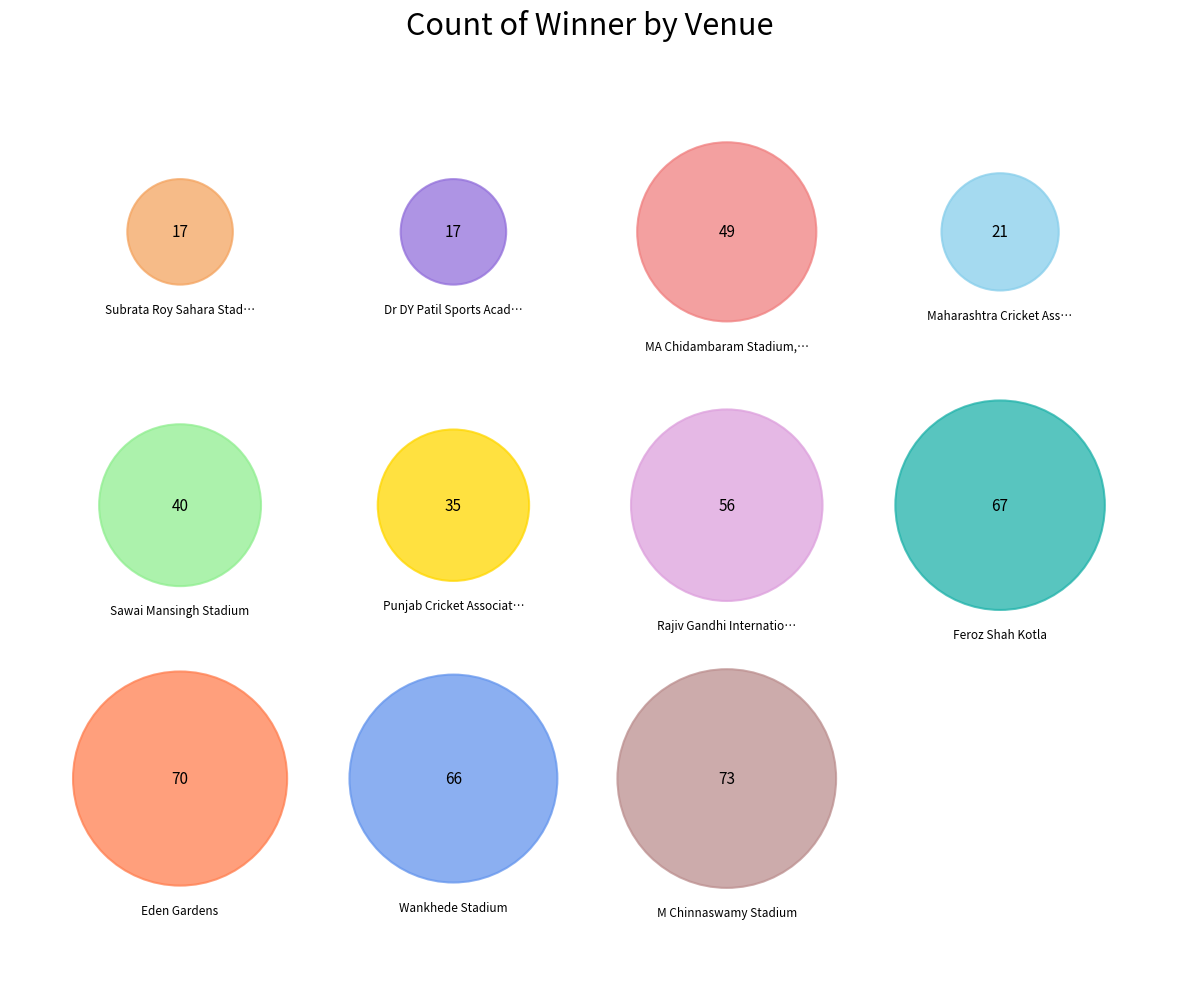

The Maharashtra Cricket Association Stadium slice represents 19% of the pie. True or false?

False